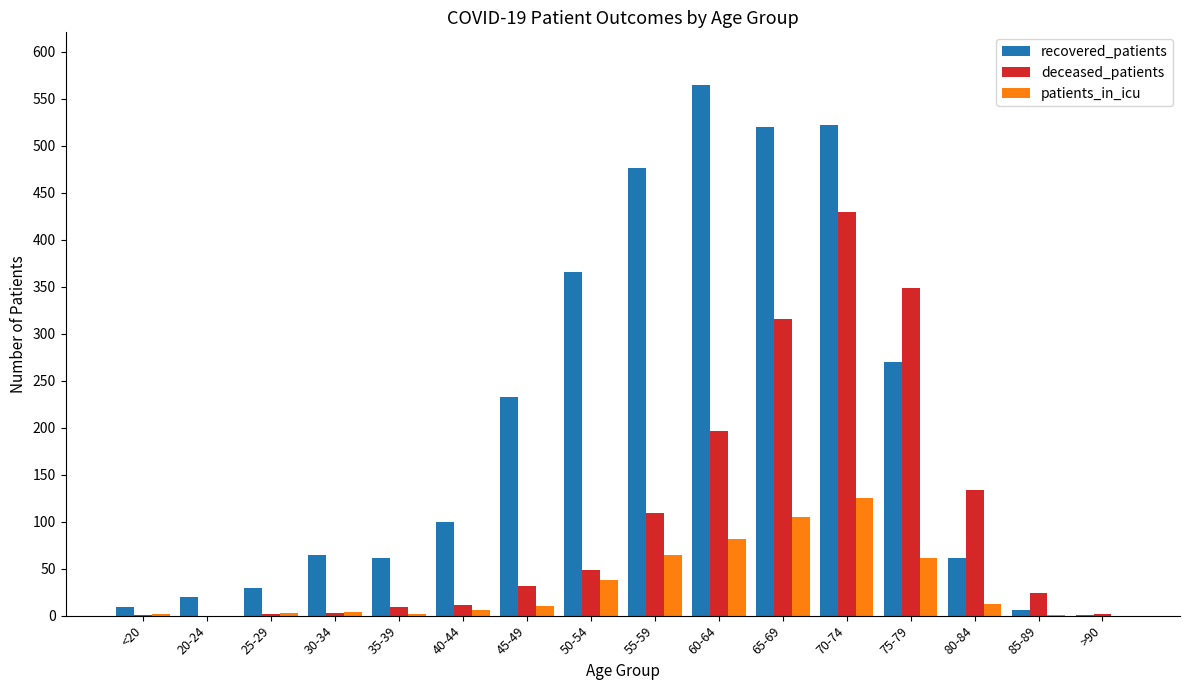

The value of deceased_patients at 60-64 is 83. True or false?

False